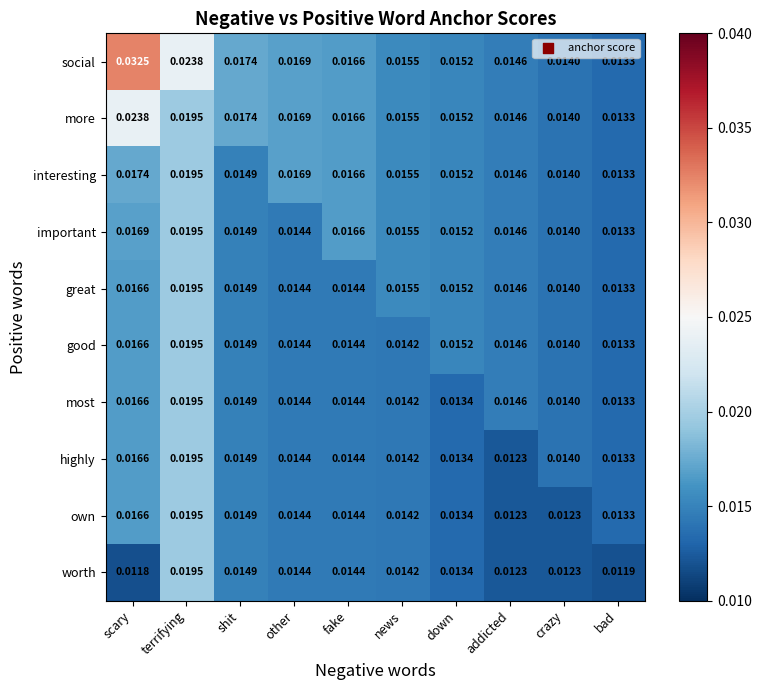

At which label does highly reach its minimum?

addicted